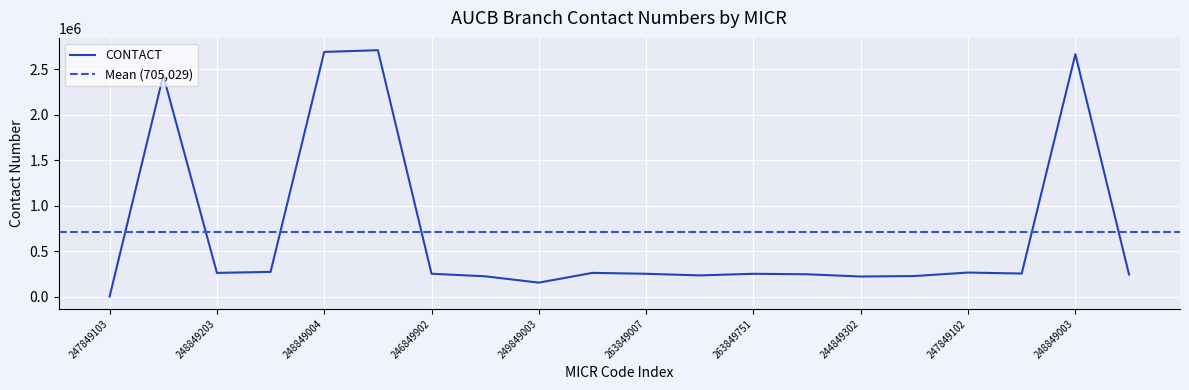

Which category has the highest value across all series?

248849005